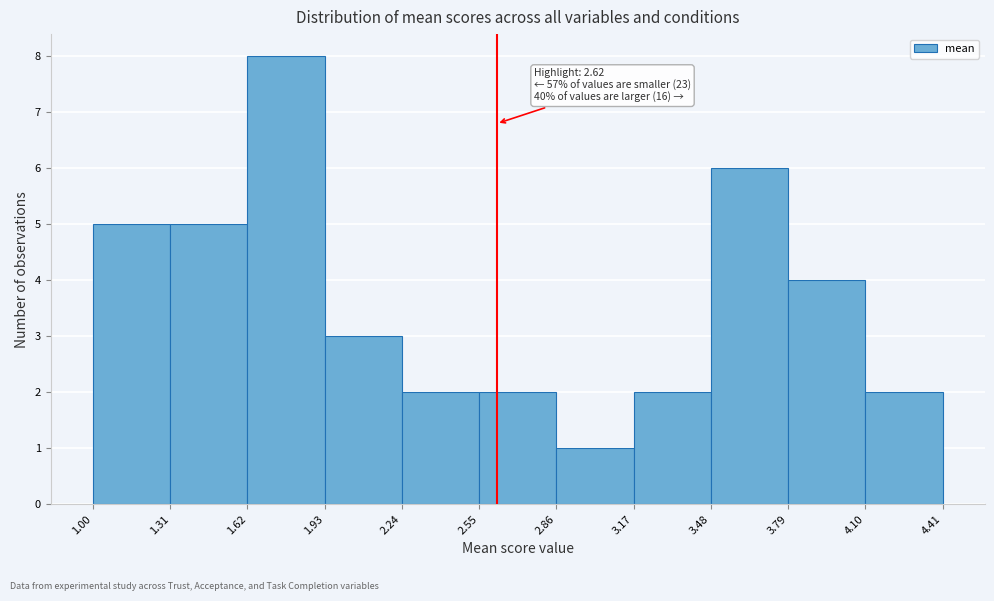

Over which range of the x-axis is the bar tallest?

1.62 to 1.93